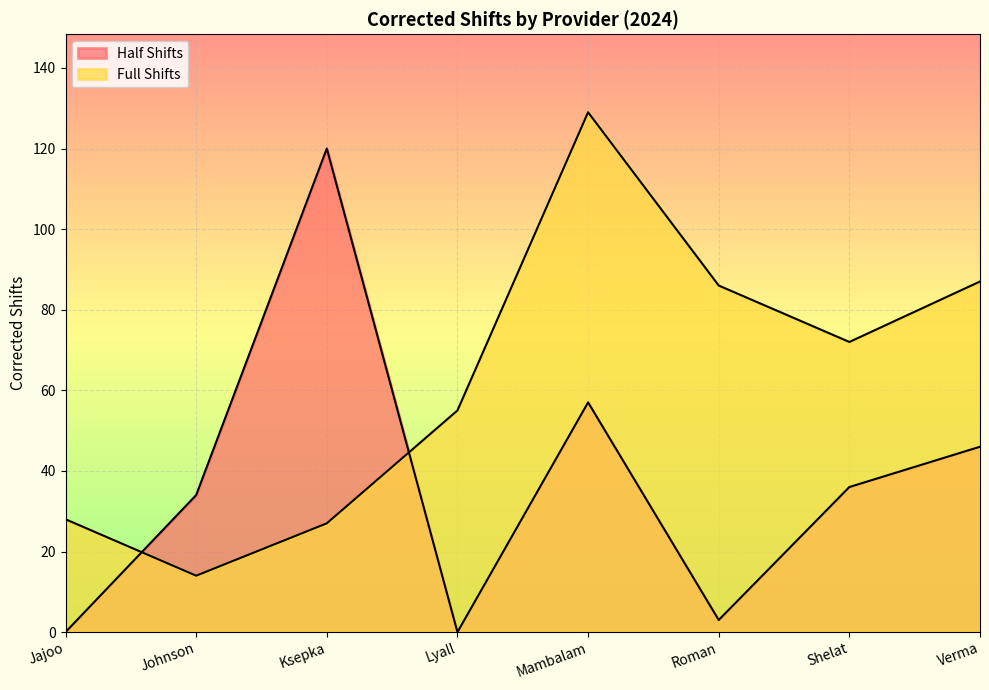

Reading right to left, transcribe all the data shown in this chart.

Half Shifts: Verma=46	Shelat=36	Roman=3	Mambalam=57	Lyall=0	Ksepka=120	Johnson=34	Jajoo=0
Full Shifts: Verma=87	Shelat=72	Roman=86	Mambalam=129	Lyall=55	Ksepka=27	Johnson=14	Jajoo=28